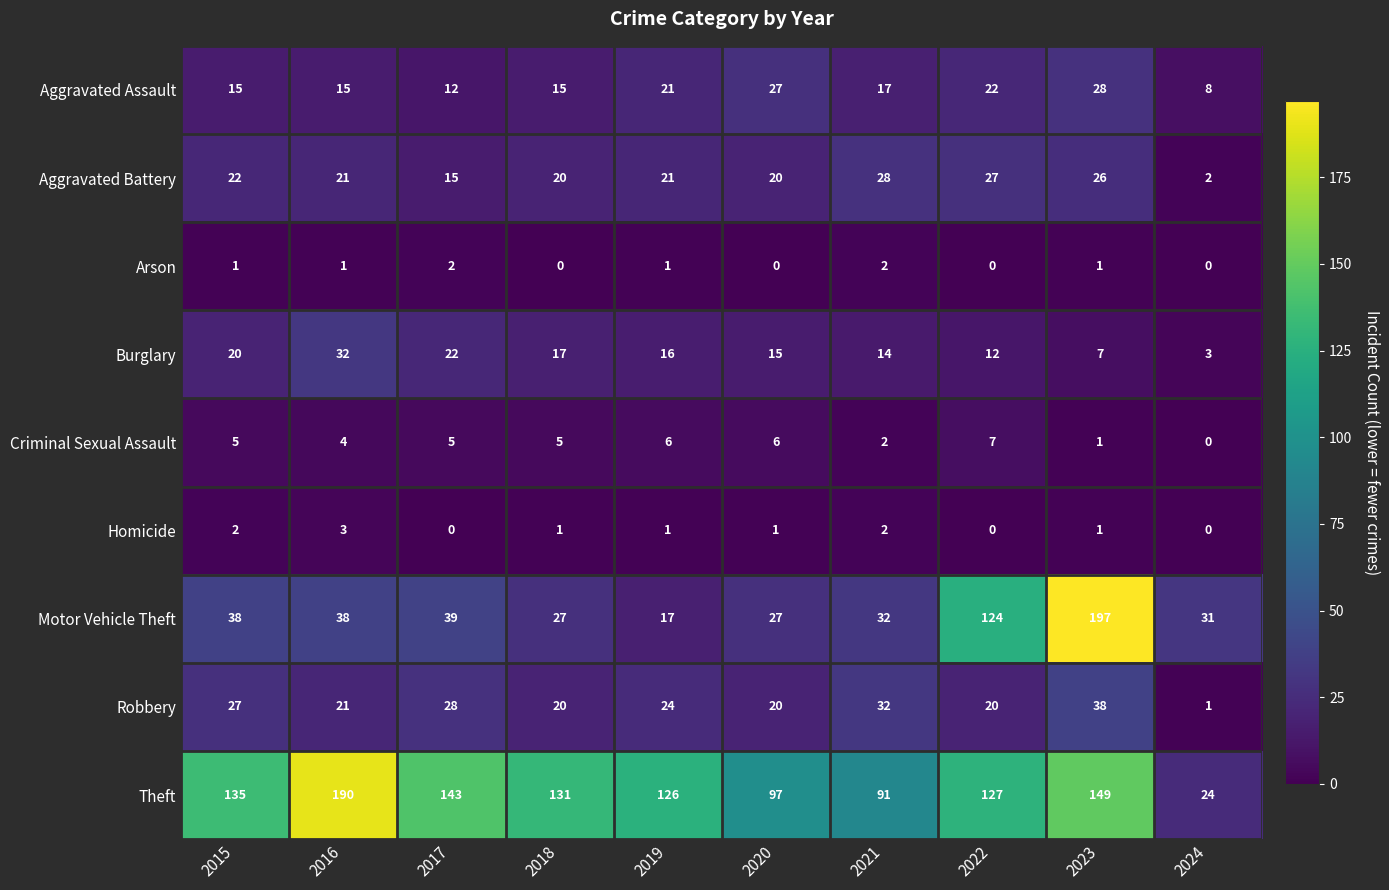

Between 2017 and 2021, which series saw the biggest shift?

Theft